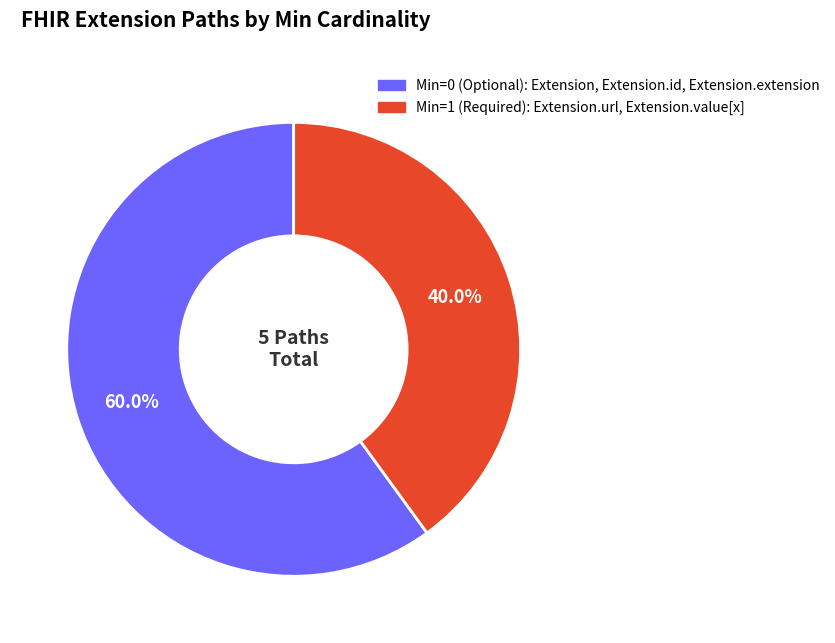

To the nearest percent, what is the average slice percentage?

50%